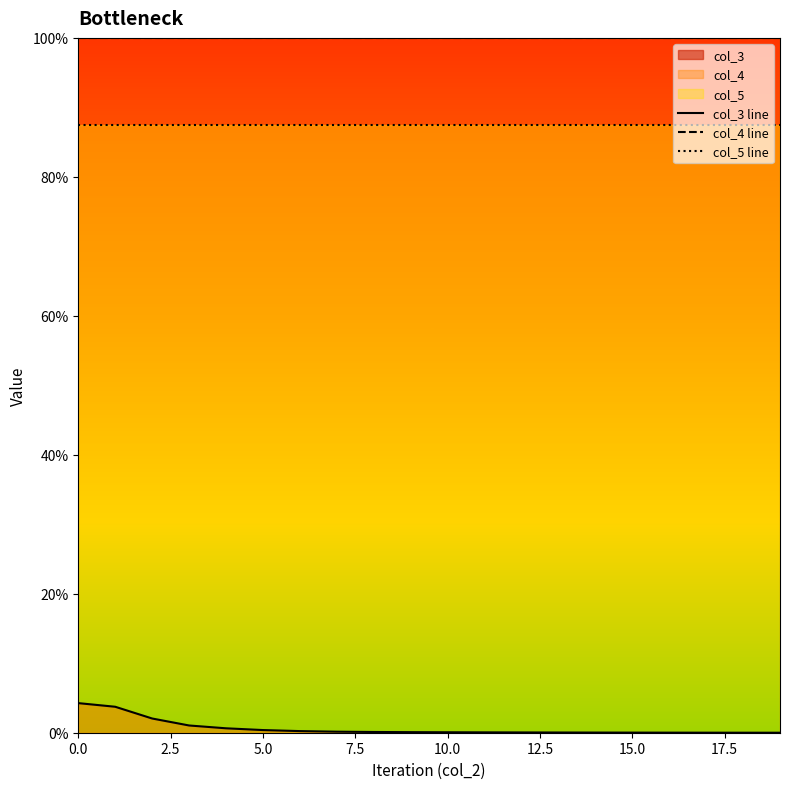

What is the highest value of the col_4 line series?

1.0